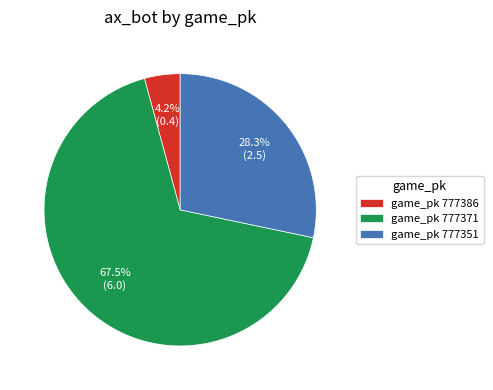

What is the smallest slice in the pie chart?

game_pk 777386